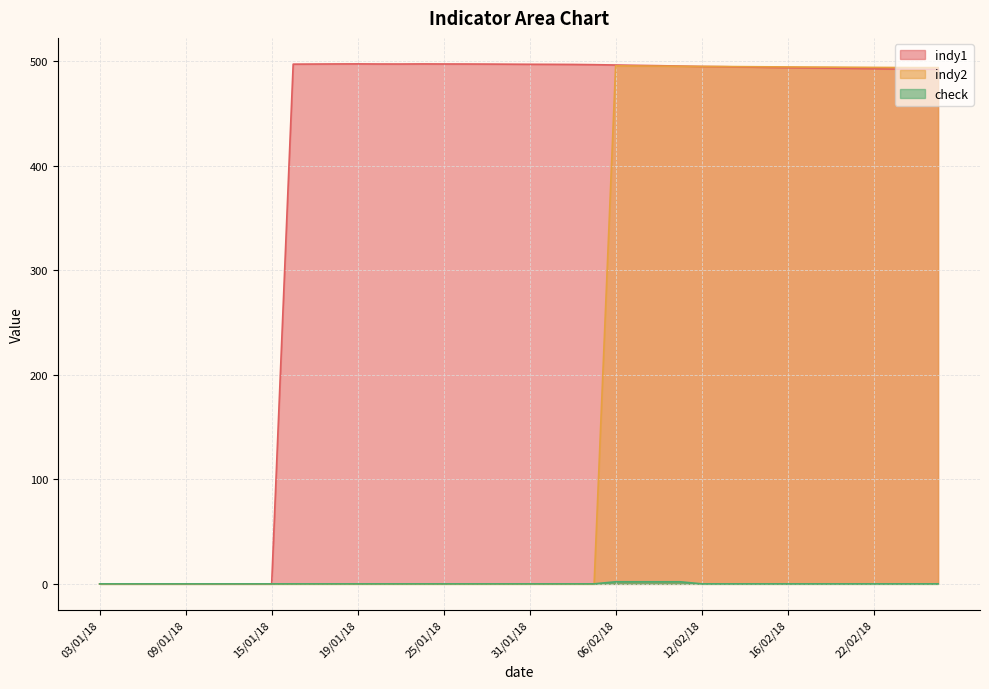

Reading left to right, list all the values displayed in this chart.

indy1: 03/01/18=0.0	04/01/18=0.0	05/01/18=0.0	08/01/18=0.0	09/01/18=0.0	10/01/18=0.0	11/01/18=0.0	12/01/18=0.0	15/01/18=0.0	16/01/18=497.0	17/01/18=497.1	18/01/18=497.2	19/01/18=497.3	22/01/18=497.1	23/01/18=497.1	24/01/18=497.2	25/01/18=497.2	26/01/18=497.1	29/01/18=497.1	30/01/18=497.0	31/01/18=496.9	01/02/18=496.8	02/02/18=496.7	05/02/18=496.5	06/02/18=496.2	07/02/18=495.9	08/02/18=495.5	09/02/18=495.2	12/02/18=494.8	13/02/18=494.6	14/02/18=494.2	15/02/18=493.9	16/02/18=493.6	19/02/18=493.4	20/02/18=493.2	21/02/18=492.9	22/02/18=492.6	23/02/18=492.3	26/02/18=492.1	27/02/18=492.2
indy2: 03/01/18=0.0	04/01/18=0.0	05/01/18=0.0	08/01/18=0.0	09/01/18=0.0	10/01/18=0.0	11/01/18=0.0	12/01/18=0.0	15/01/18=0.0	16/01/18=0.0	17/01/18=0.0	18/01/18=0.0	19/01/18=0.0	22/01/18=0.0	23/01/18=0.0	24/01/18=0.0	25/01/18=0.0	26/01/18=0.0	29/01/18=0.0	30/01/18=0.0	31/01/18=0.0	01/02/18=0.0	02/02/18=0.0	05/02/18=0.0	06/02/18=495.4	07/02/18=495.2	08/02/18=495.1	09/02/18=495.0	12/02/18=494.8	13/02/18=494.7	14/02/18=494.6	15/02/18=494.5	16/02/18=494.3	19/02/18=494.2	20/02/18=494.1	21/02/18=494.0	22/02/18=493.9	23/02/18=493.8	26/02/18=493.7	27/02/18=493.7
check: 03/01/18=0.0	04/01/18=0.0	05/01/18=0.0	08/01/18=0.0	09/01/18=0.0	10/01/18=0.0	11/01/18=0.0	12/01/18=0.0	15/01/18=0.0	16/01/18=0.0	17/01/18=0.0	18/01/18=0.0	19/01/18=0.0	22/01/18=0.0	23/01/18=0.0	24/01/18=0.0	25/01/18=0.0	26/01/18=0.0	29/01/18=0.0	30/01/18=0.0	31/01/18=0.0	01/02/18=0.0	02/02/18=0.0	05/02/18=0.0	06/02/18=2.0	07/02/18=2.0	08/02/18=2.0	09/02/18=2.0	12/02/18=0.0	13/02/18=0.0	14/02/18=0.0	15/02/18=0.0	16/02/18=0.0	19/02/18=0.0	20/02/18=0.0	21/02/18=0.0	22/02/18=0.0	23/02/18=0.0	26/02/18=0.0	27/02/18=0.0